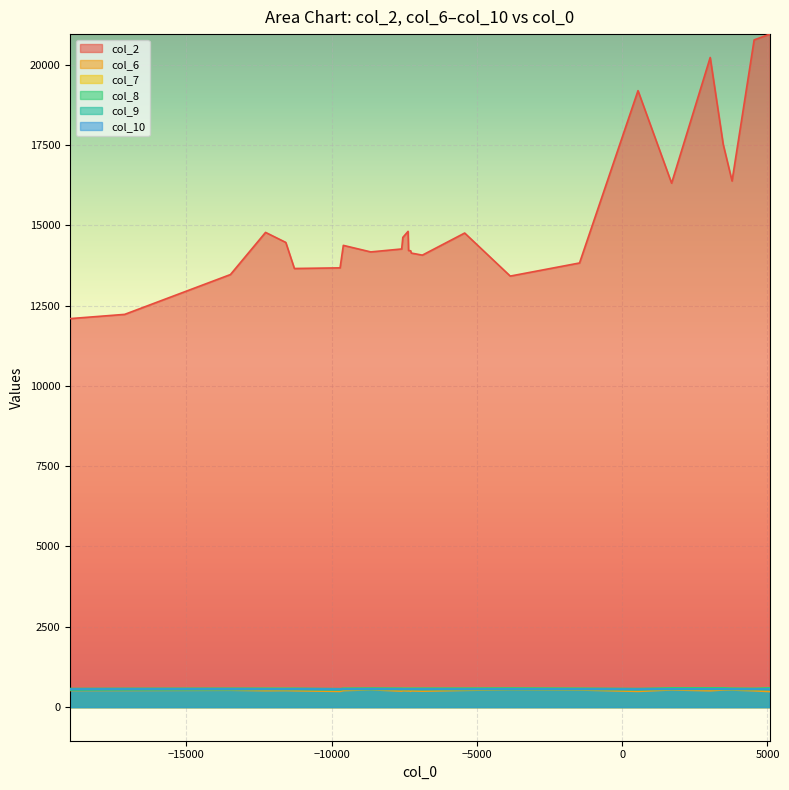

True or false: col_9 and col_7 cross at least once.

False